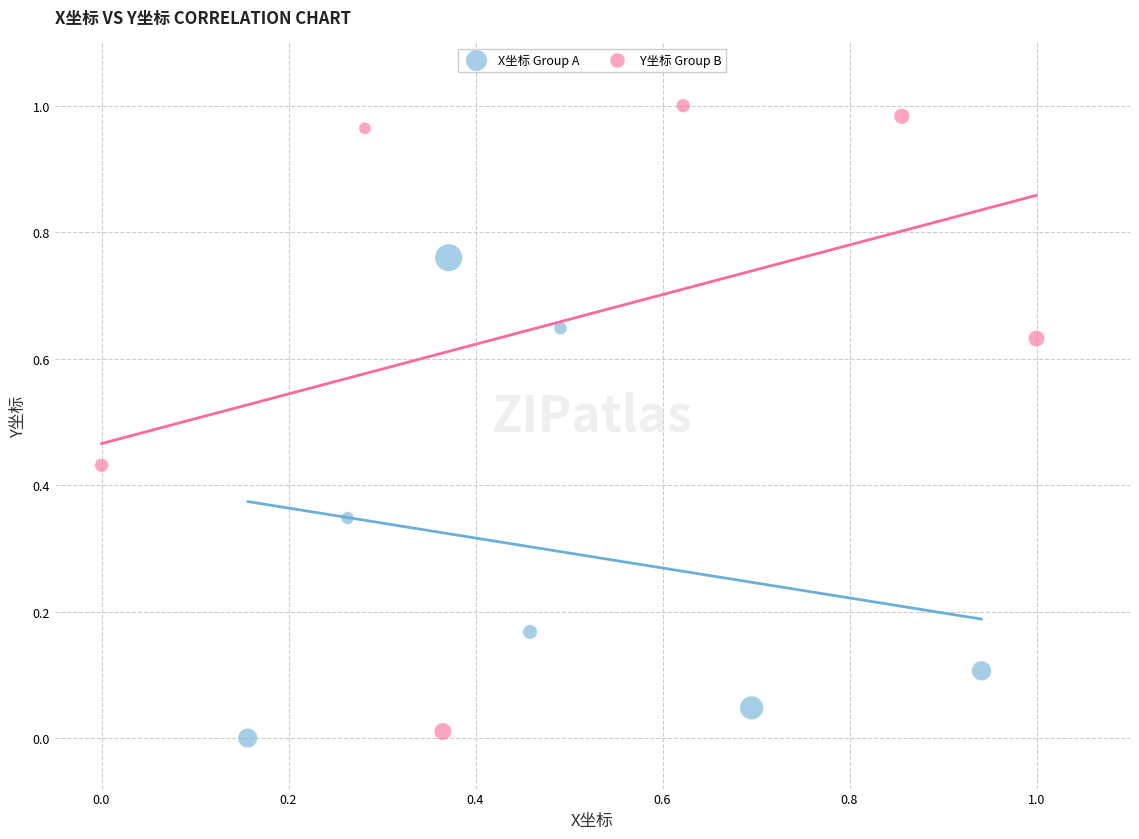

What are all the series names shown in the legend?

X坐标 Group A, Y坐标 Group B